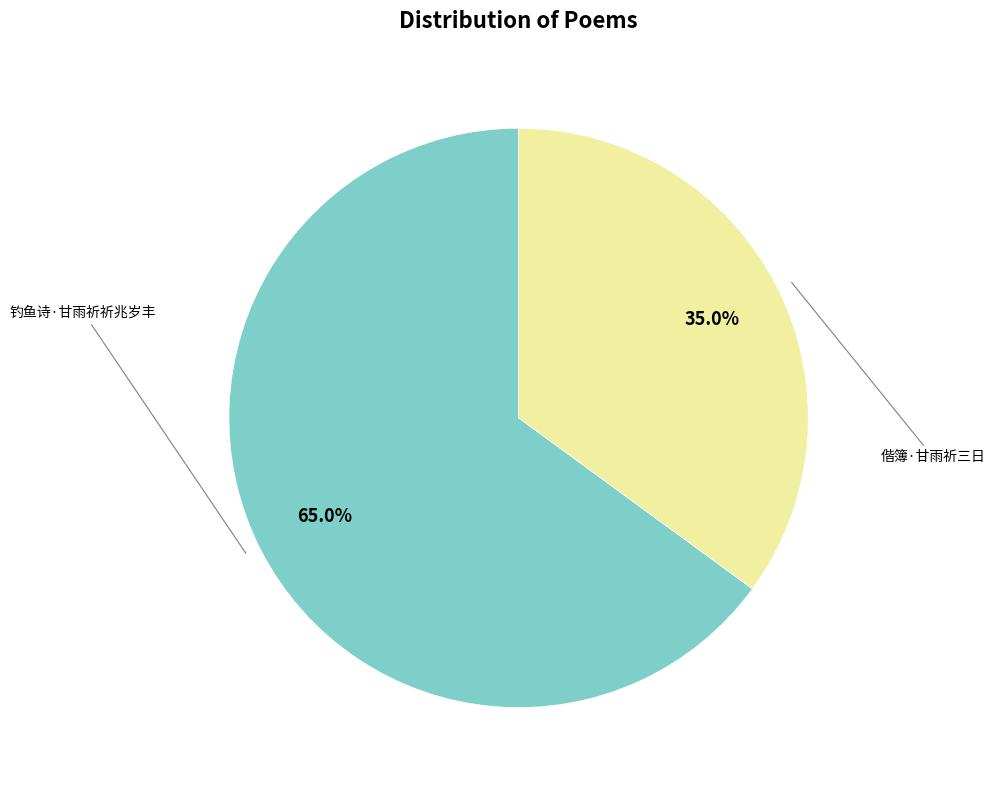

Which category accounts for the majority?

钓鱼诗·甘雨祈祈兆岁丰